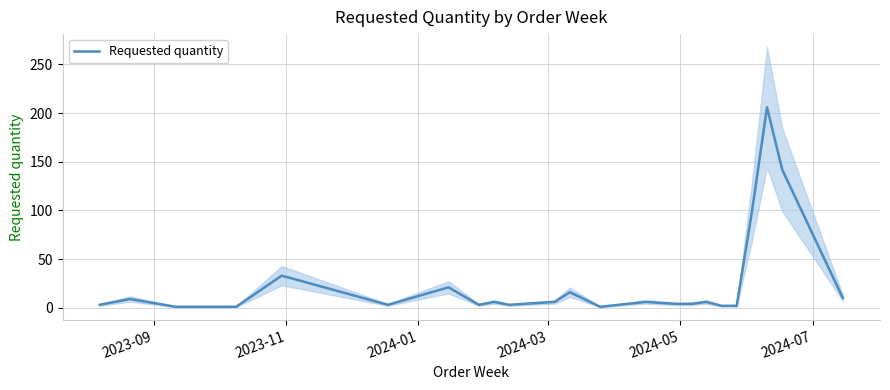

What is the highest value of the Requested quantity series?

206